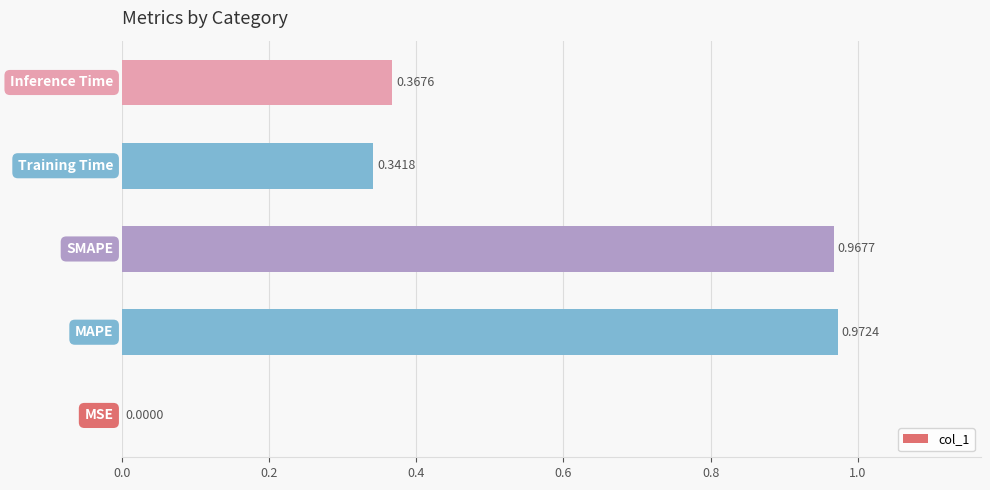

Are the bars horizontal?

Yes